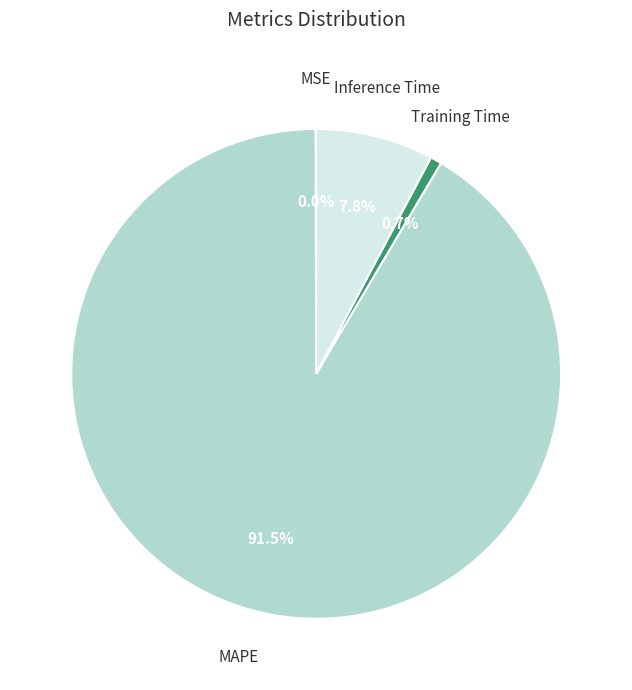

To the nearest percent, what is the average slice percentage?

25%